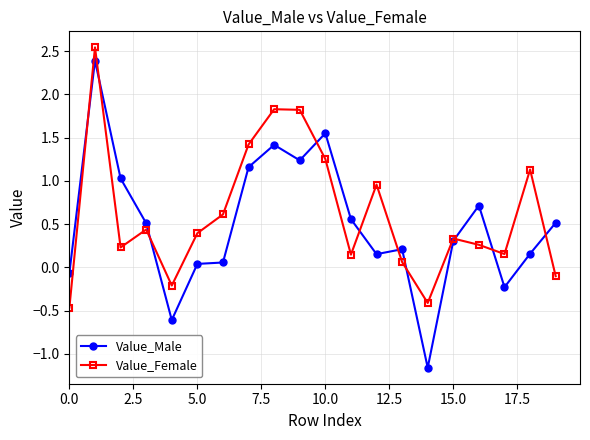

At how many categories does at least one series exceed 0?

17